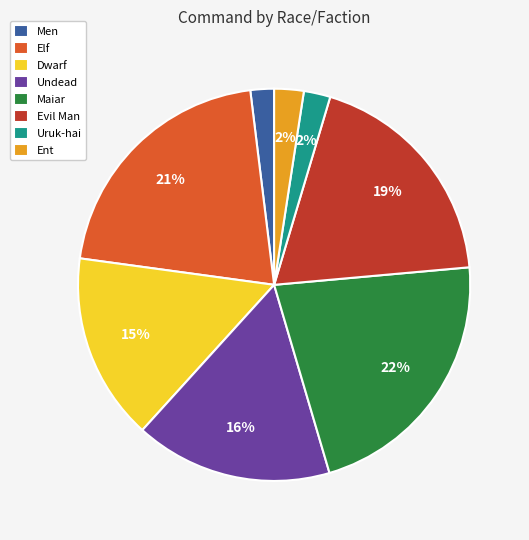

How many segments does this pie chart have?

8